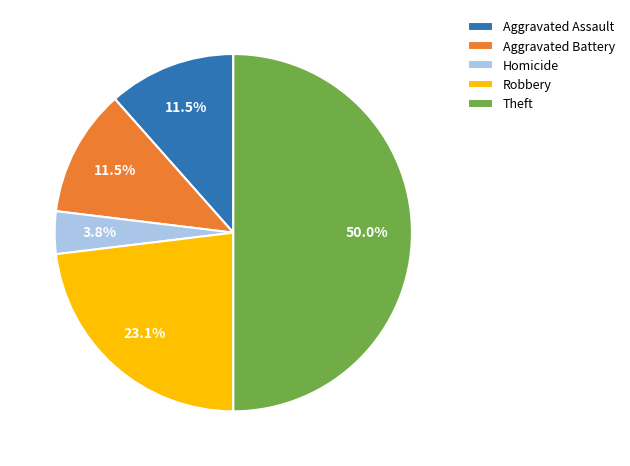

Do Homicide and Theft together represent more than half of the pie?

Yes